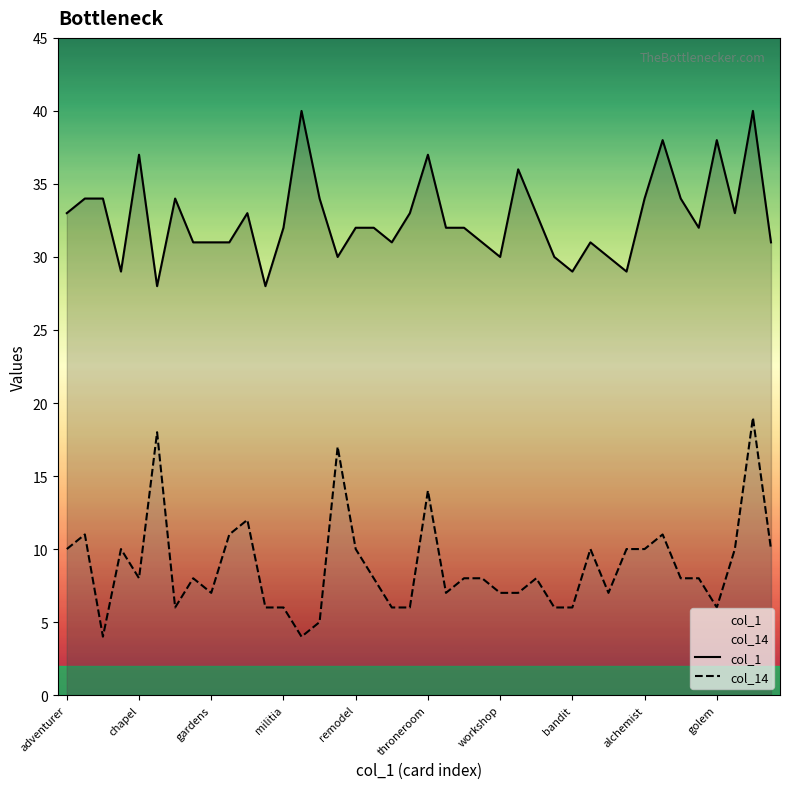

What are all the series names shown in the legend?

col_1, col_14